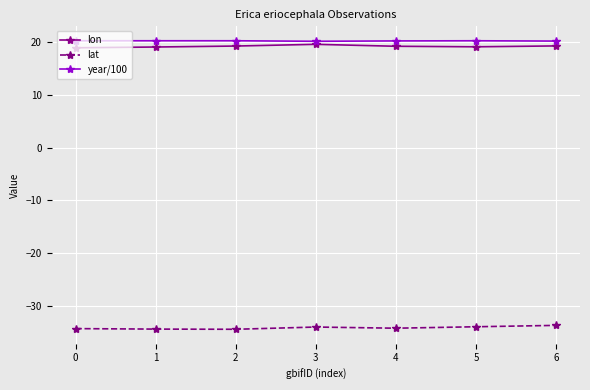

At how many categories does at least one series exceed 16?

7